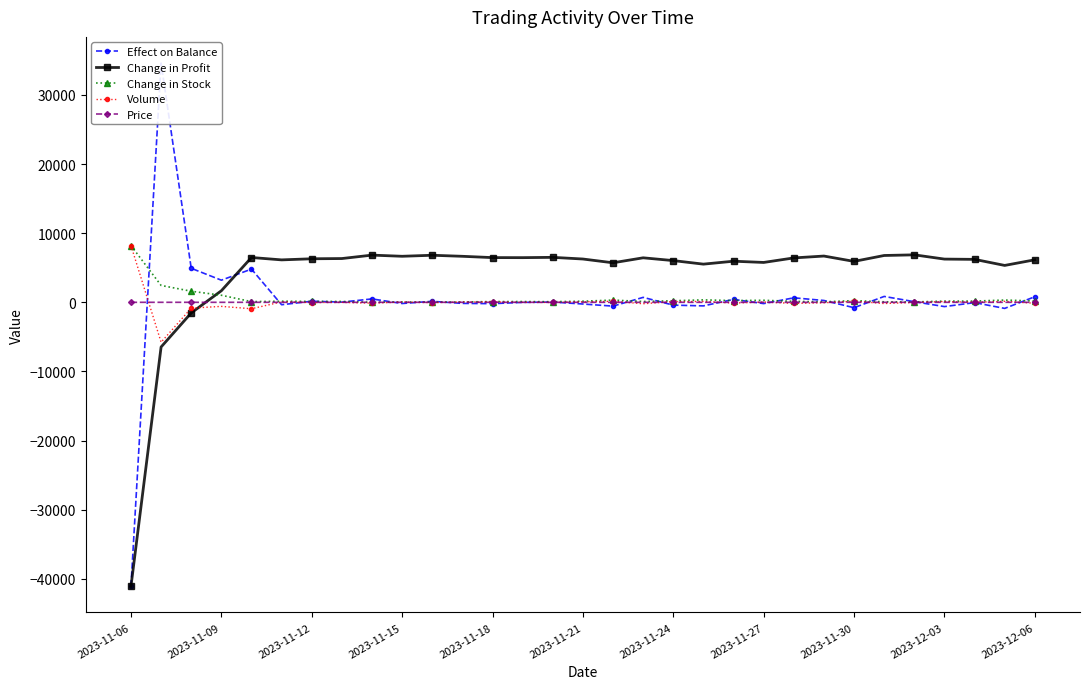

True or false: Change in Profit has more than 2 points higher than both neighbors.

True